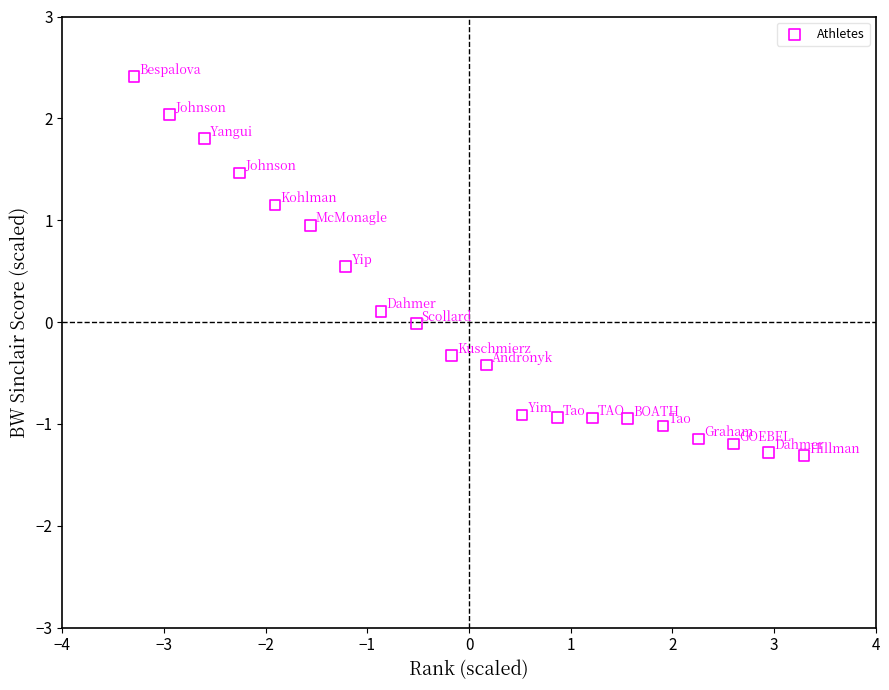

What is the range of Y values (max minus min)?

3.7